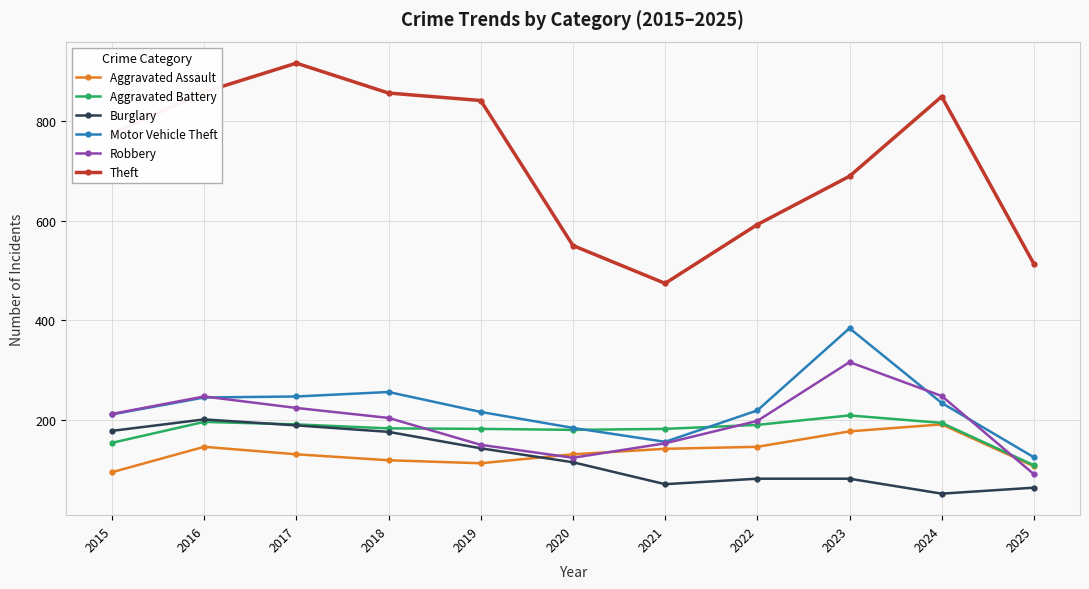

What is the minimum value shown in the chart?

52